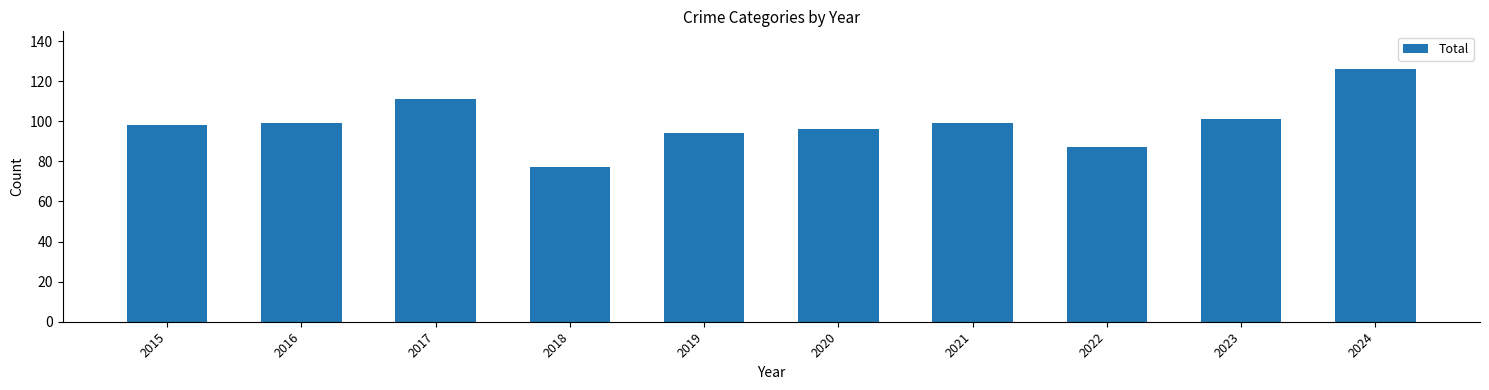

What is the change in value from 2017 to 2018?

-34